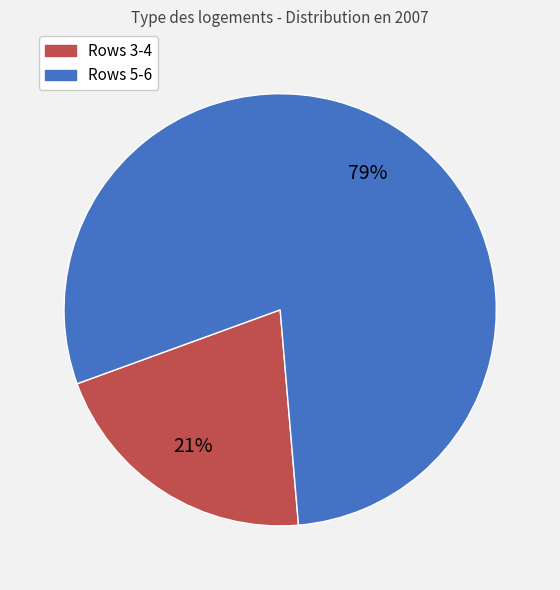

To the nearest percent, what is the average slice percentage?

50%